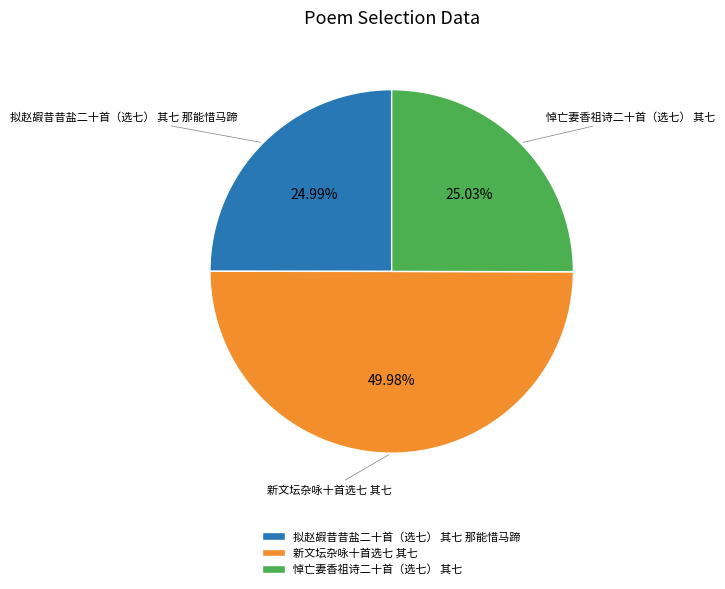

Approximately how many times larger is the value at 悼亡妻香祖诗二十首（选七） 其七 compared to 拟赵嘏昔昔盐二十首（选七） 其七 那能惜马蹄?

1.0